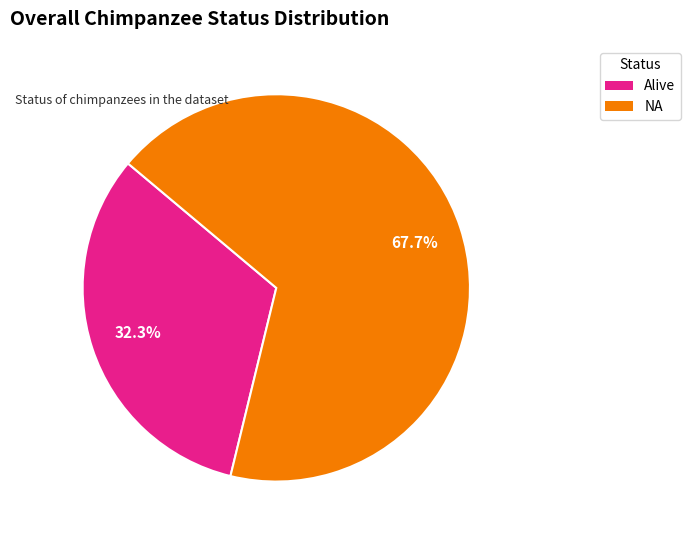

What percentage is the Alive slice, to the nearest percent?

32%